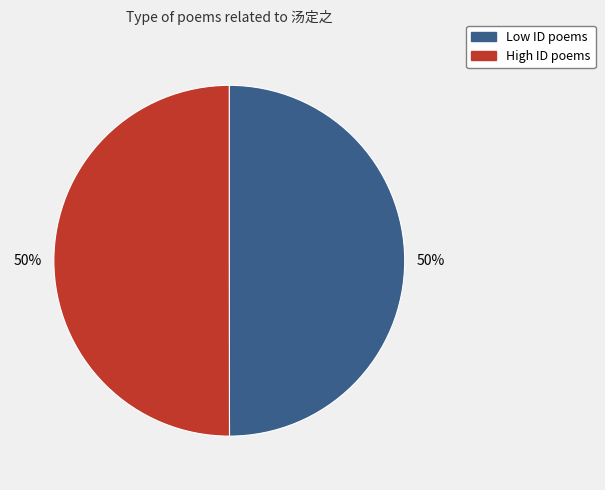

To the nearest percent, what is the combined percentage of Low ID poems and High ID poems?

100%